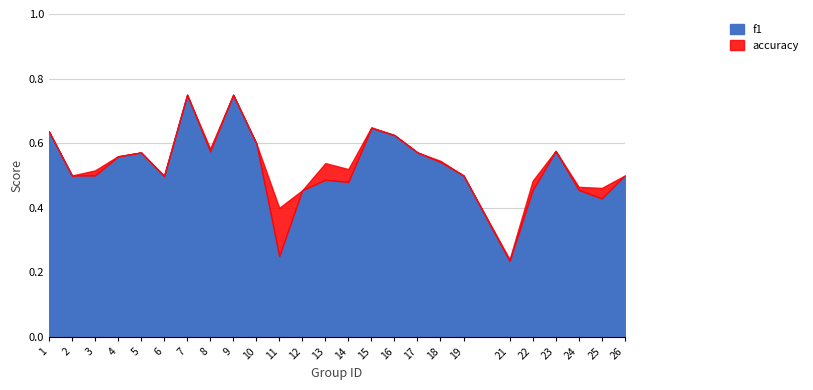

Reading right to left, extract all data points from this chart.

f1: 0.5	0.4	0.5	0.6	0.5	0.2	0.5	0.5	0.6	0.6	0.6	0.5	0.5	0.5	0.4	0.6	0.8	0.6	0.8	0.5	0.6	0.6	0.5	0.5	0.6
accuracy: 0.5	0.5	0.5	0.6	0.5	0.2	0.5	0.5	0.6	0.6	0.6	0.5	0.5	0.5	0.2	0.6	0.8	0.6	0.8	0.5	0.6	0.6	0.5	0.5	0.6